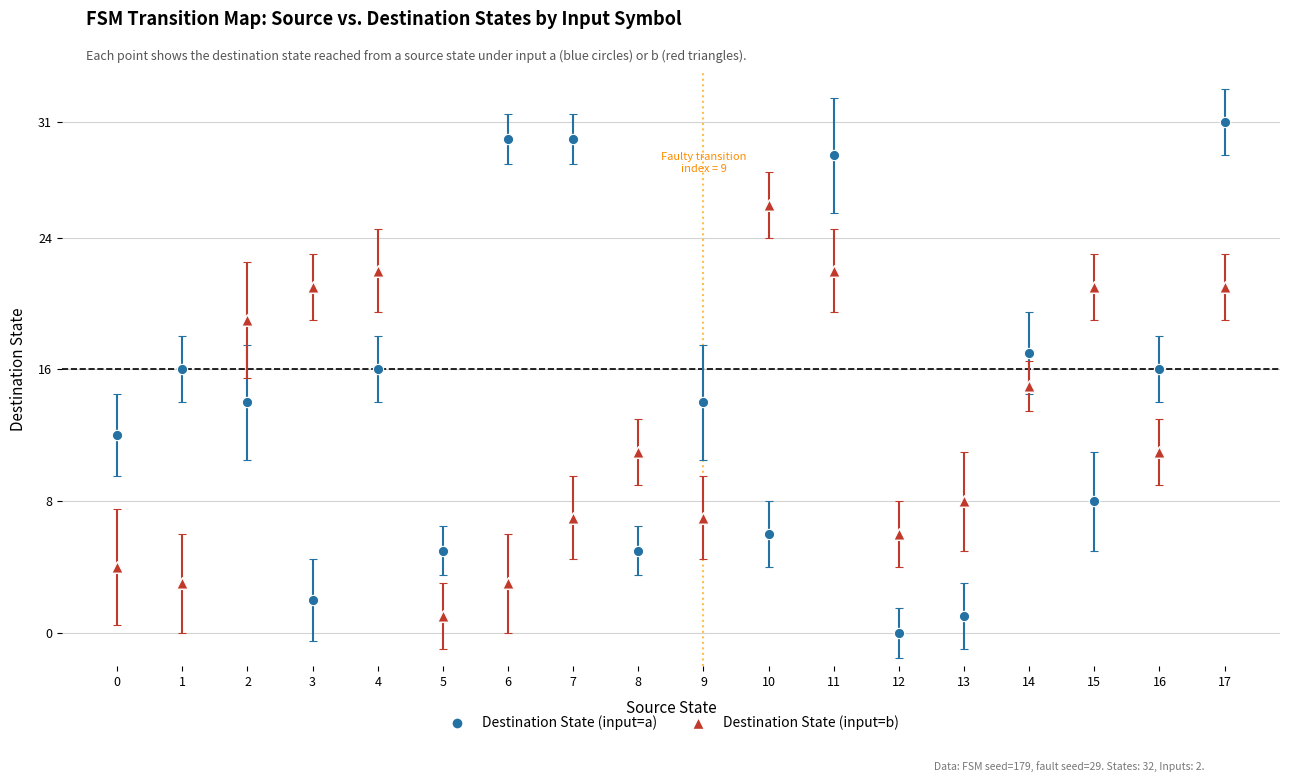

Which series reaches the maximum Y coordinate?

Destination State (input=a)